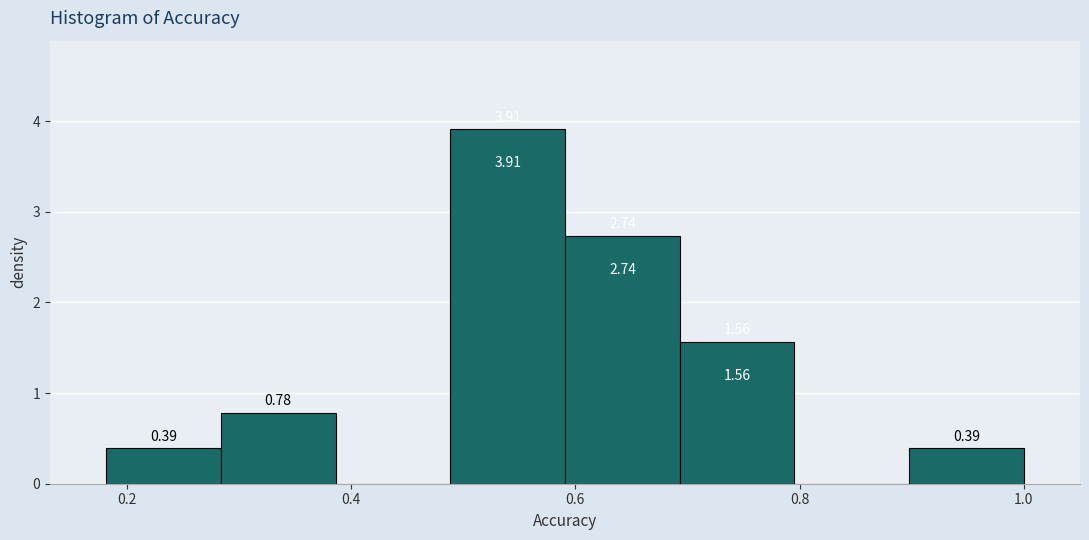

Over which range of the x-axis is the bar tallest?

0.48 to 0.60